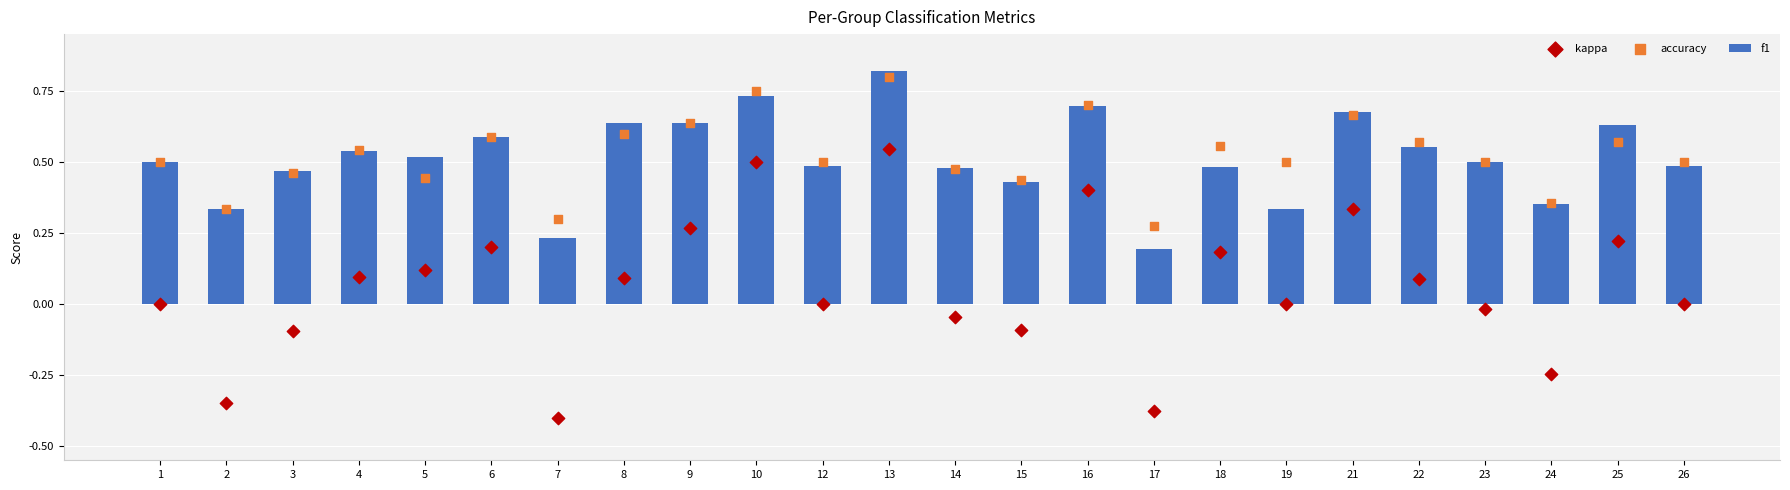

At which category is the sum across all series the highest?

13